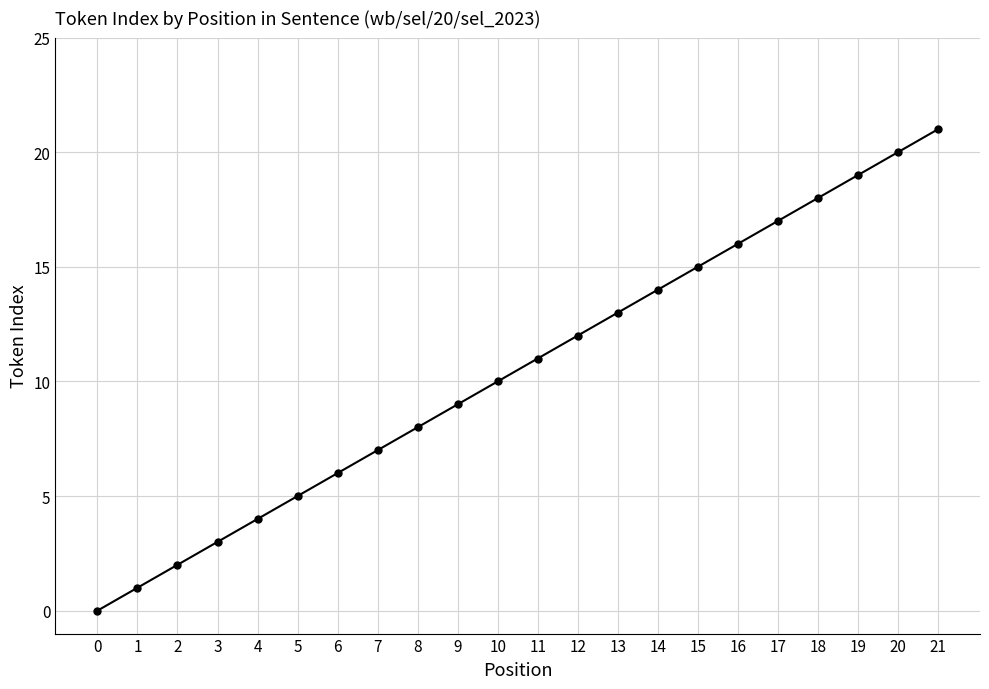

What is the difference between the maximum and minimum values?

21